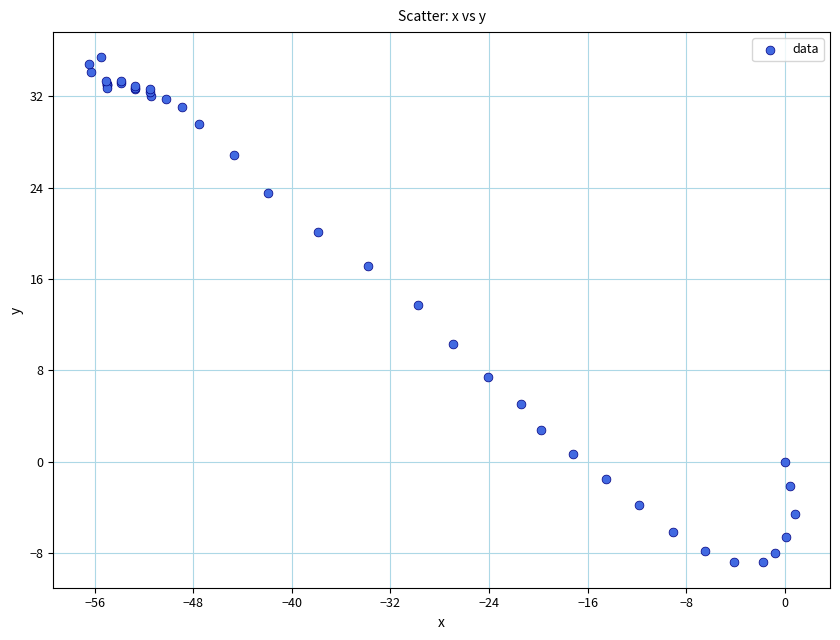

What Y value in the scatter plot is closest to 13?

13.7